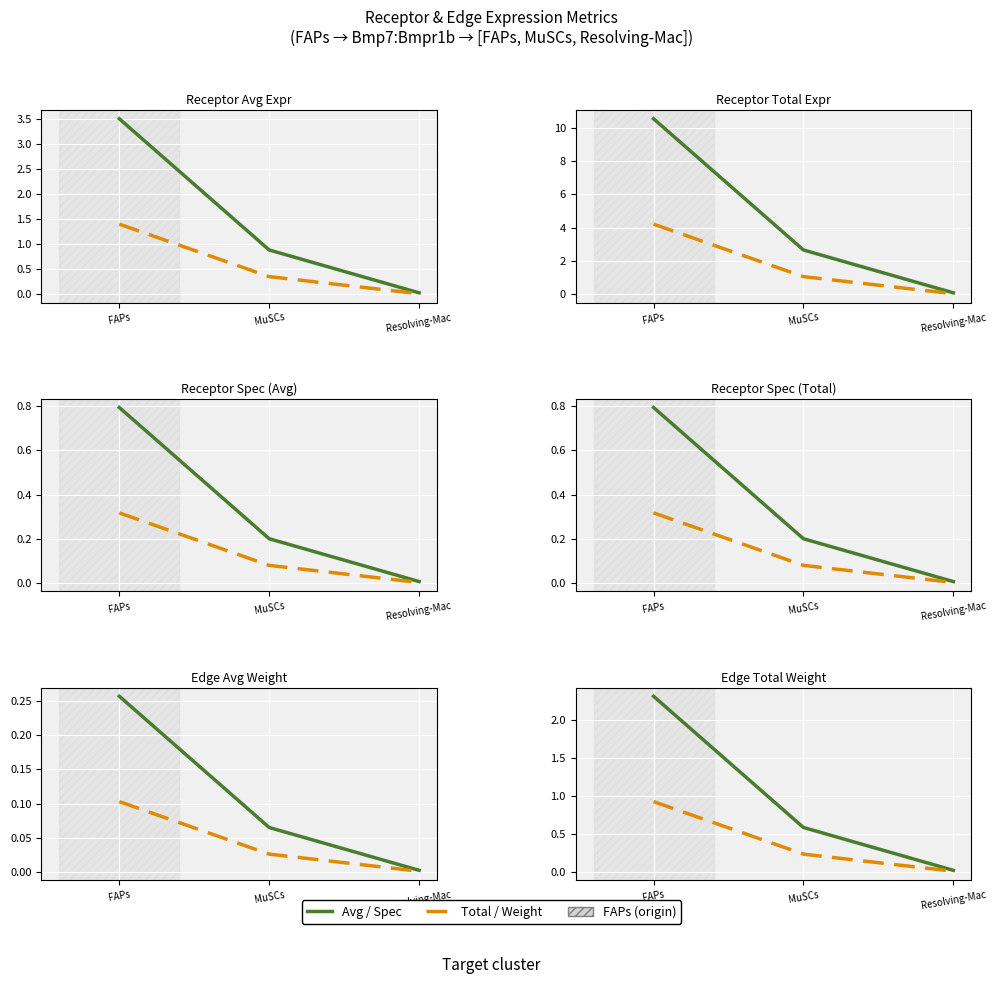

What is the label of the 3rd point from the right?

FAPs